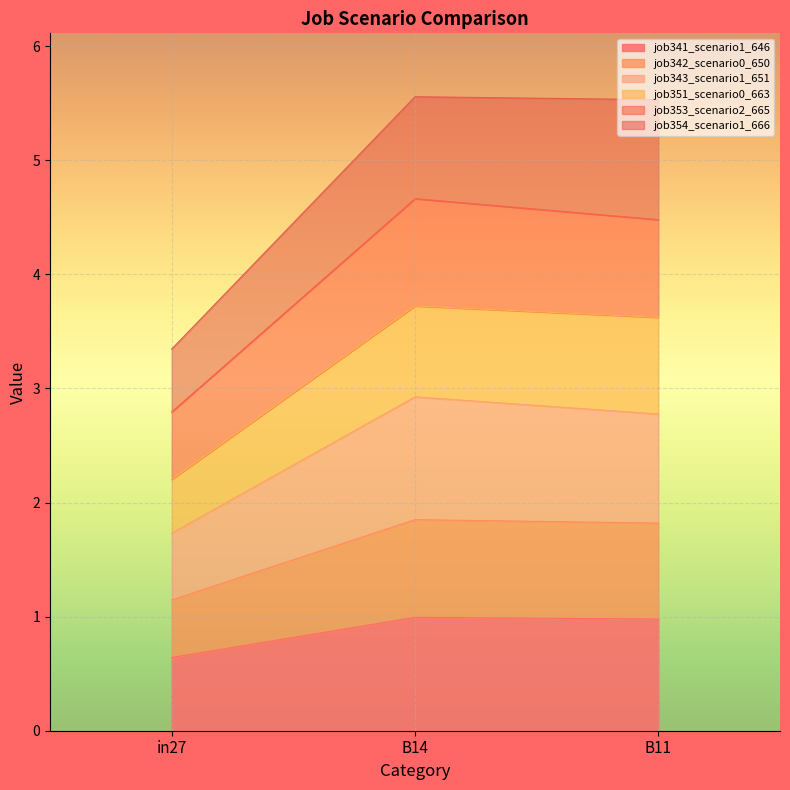

True or false: job342_scenario0_650 has a value of 1.9 at in27.

False